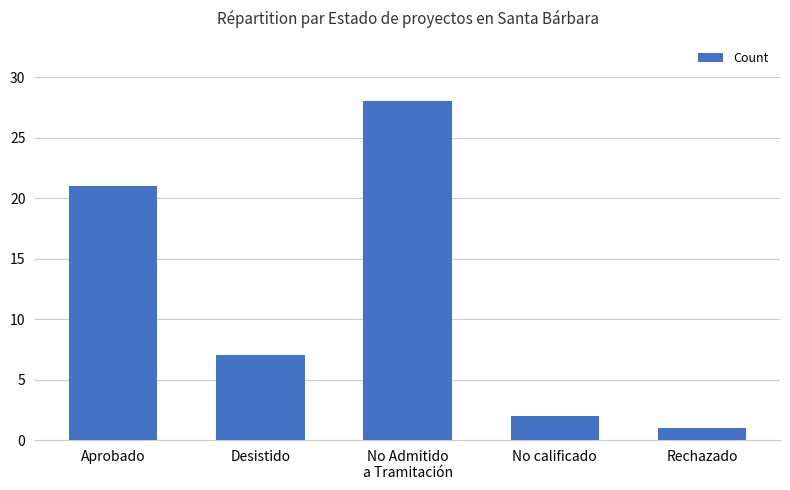

How many data points does each series have?

5